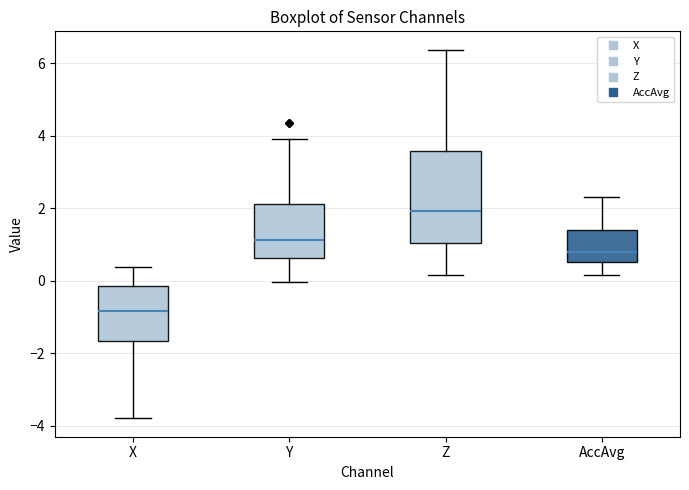

Which box has the highest median line?

Z